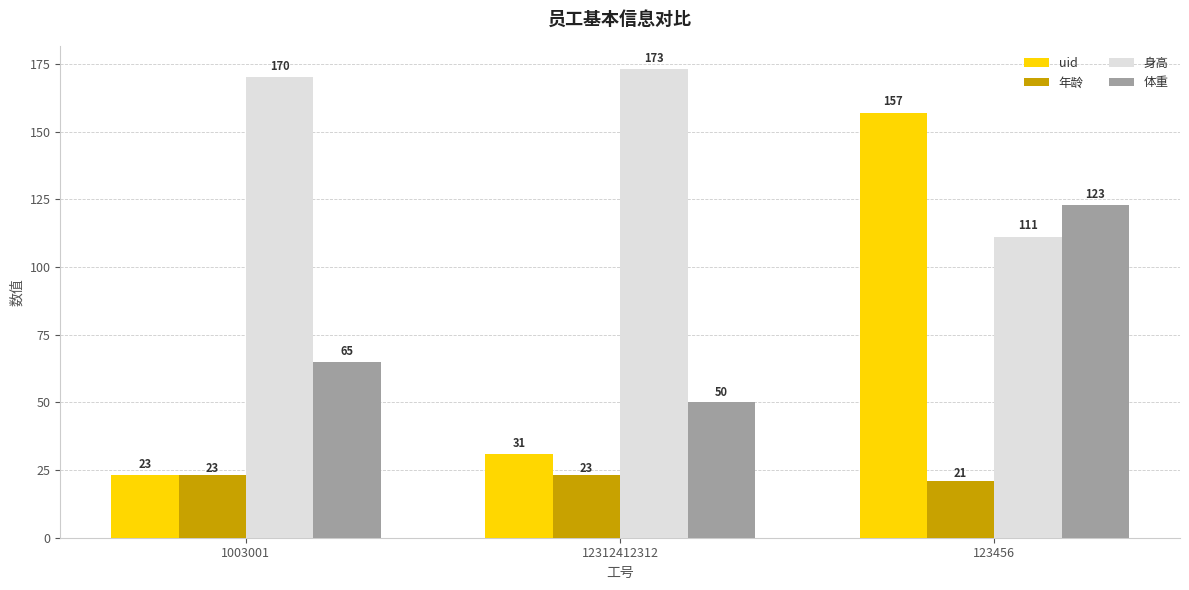

Is the value of 年龄 at 123456 greater than the value of 体重 at 123456?

No